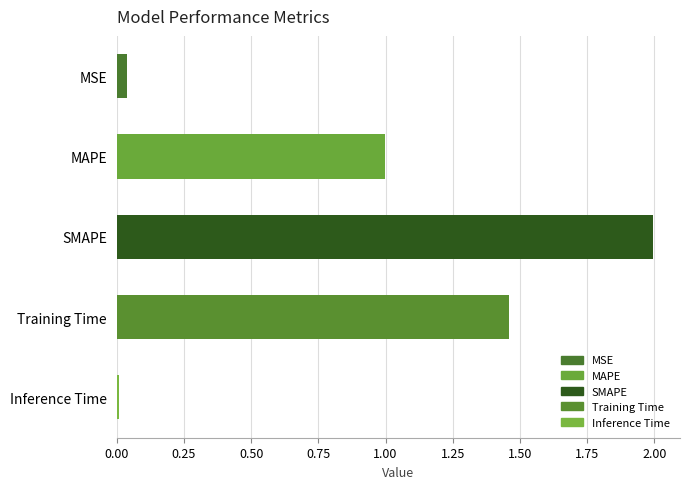

What is the difference between the maximum and minimum values?

2.0